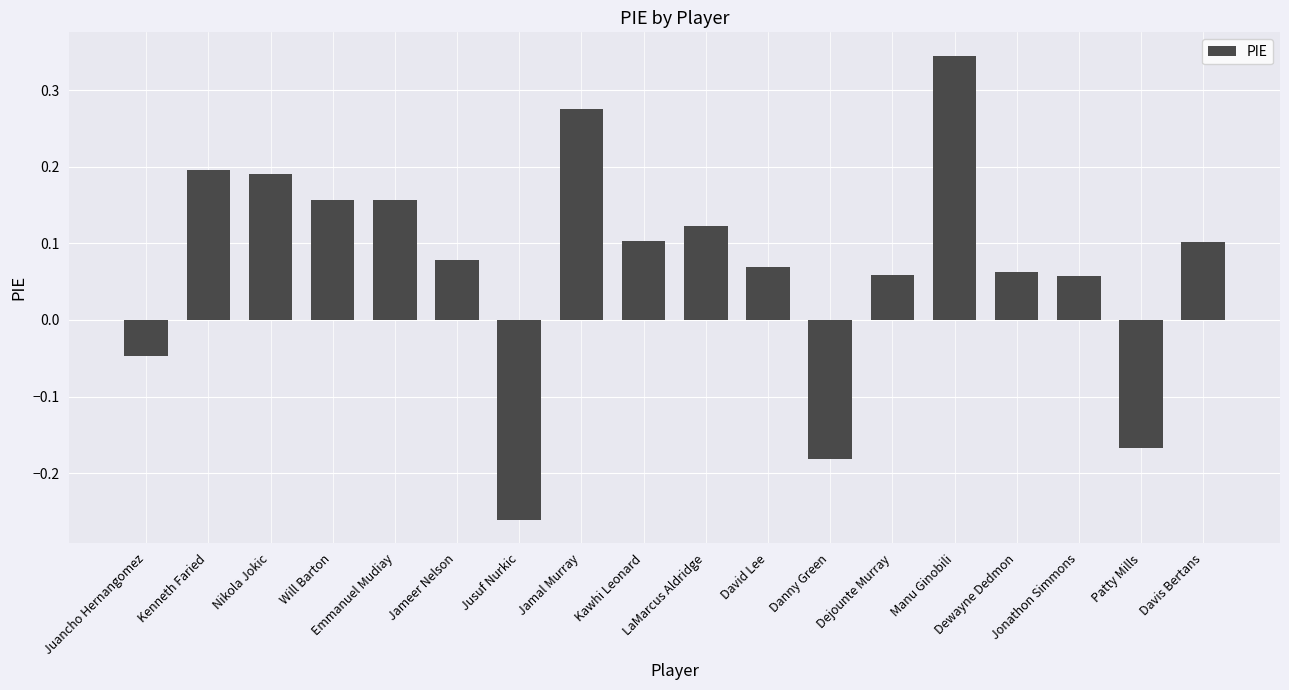

What is the sum of all values?

1.3